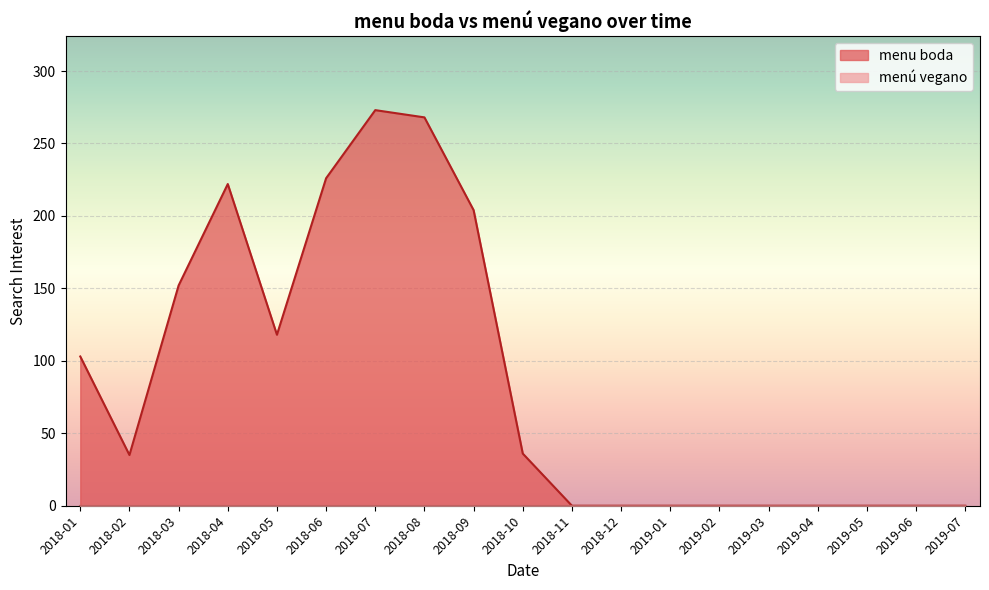

What is the difference between the maximum and minimum values?

273